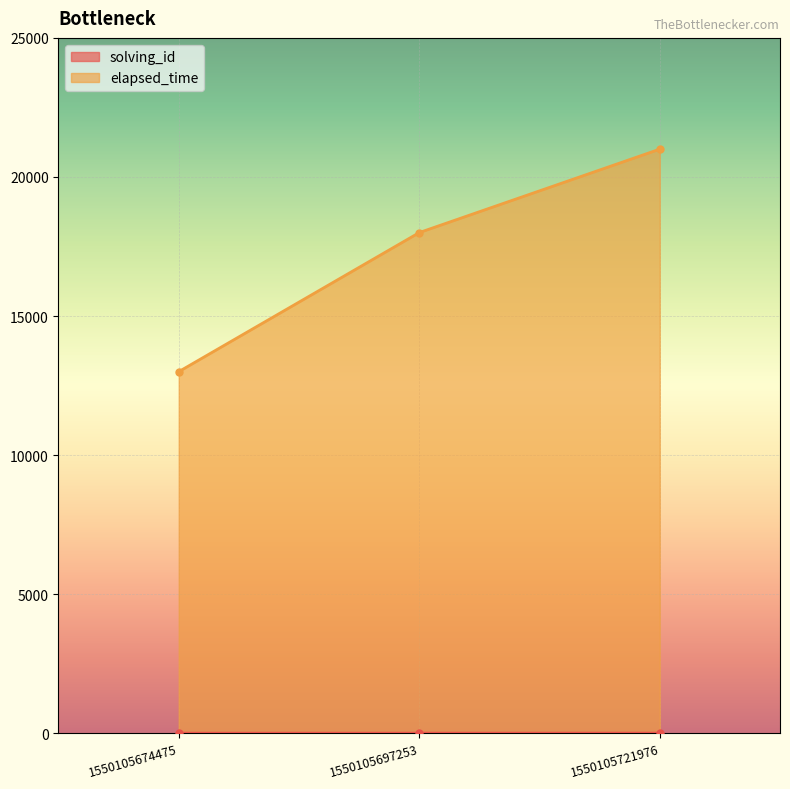

What is the difference between the highest and lowest values at 1550105697253?

17998